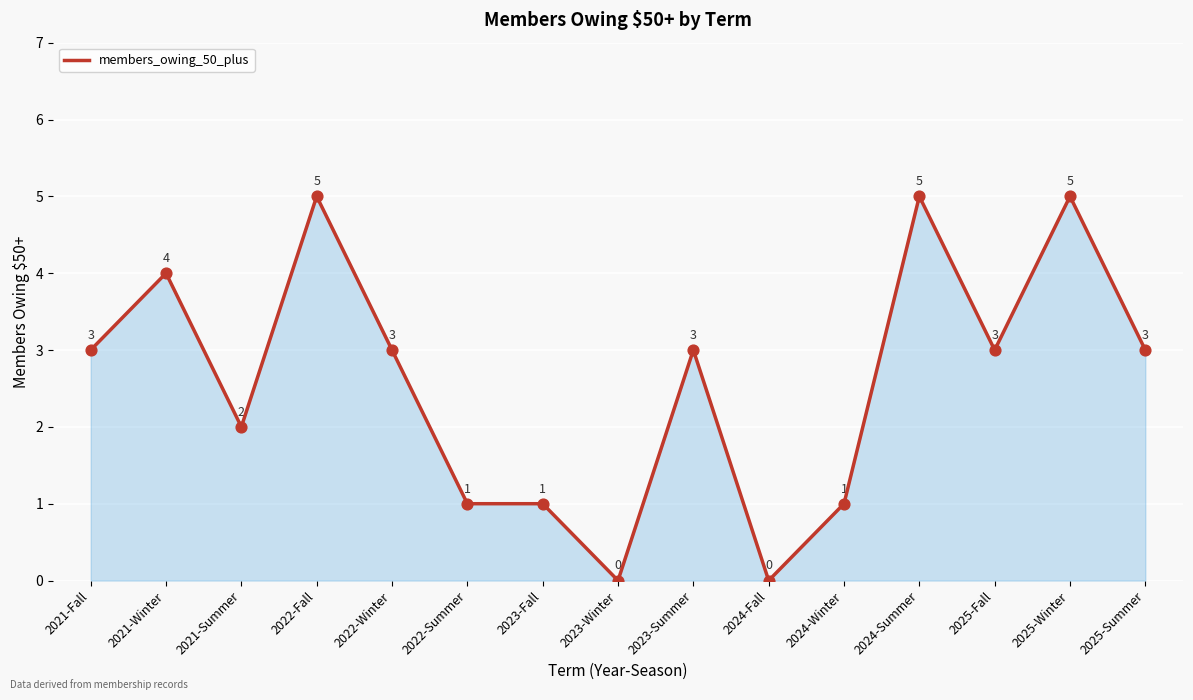

Approximately how many times larger is the value at 2021-Winter compared to 2024-Winter?

4.0